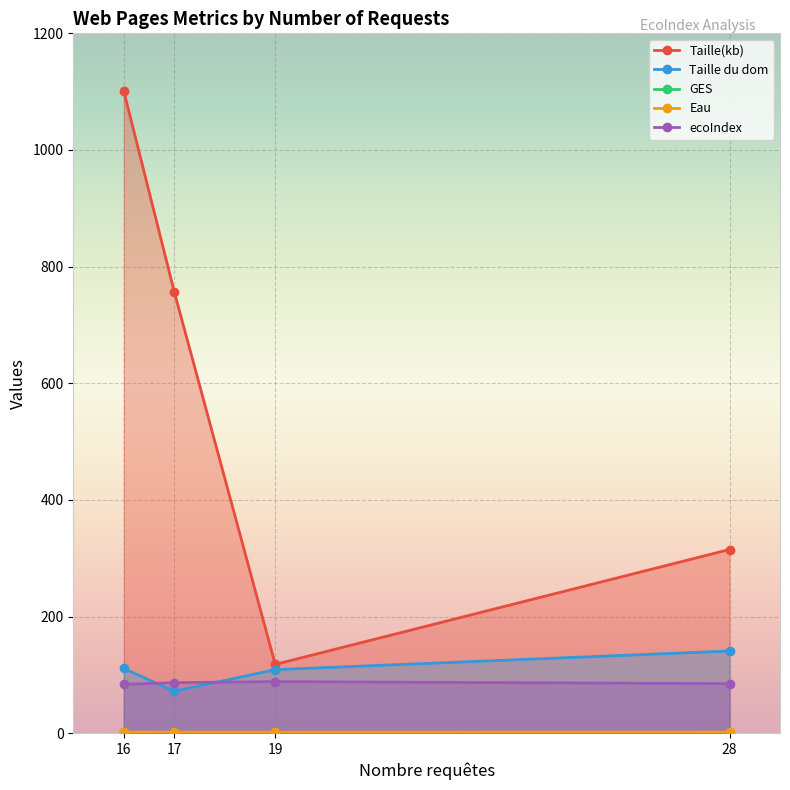

What is the value of the Eau point at the 1st from the left?

2.0